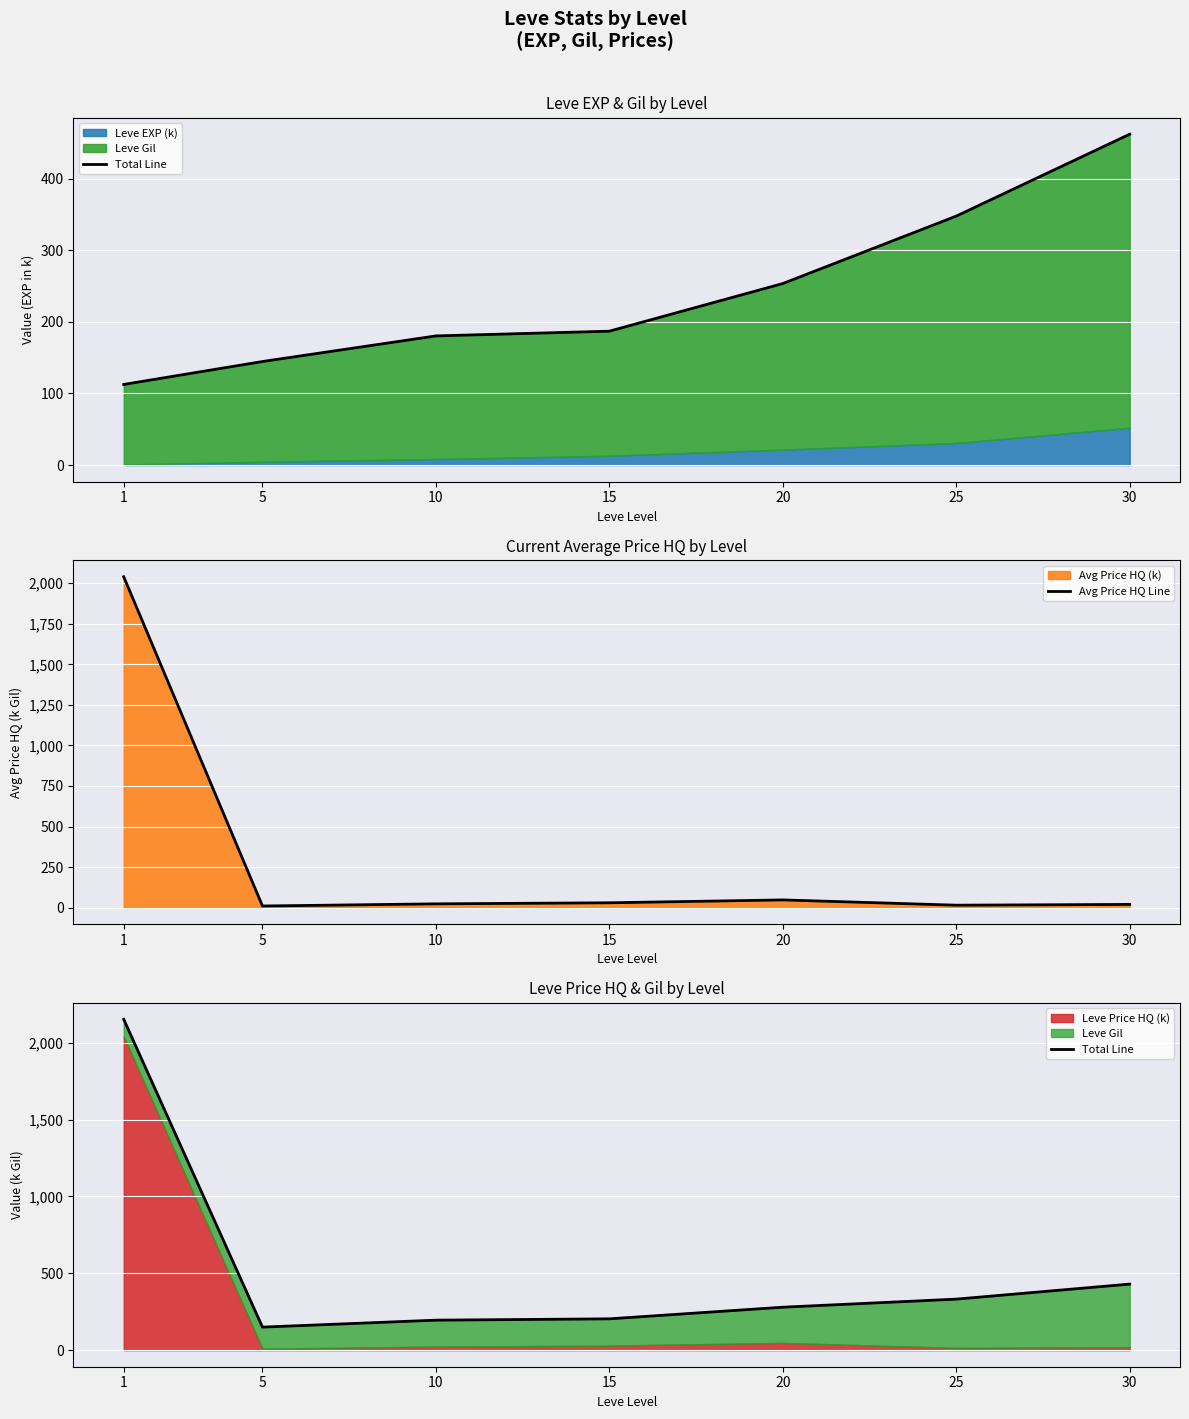

Which series has the largest total across all categories?

Total Line